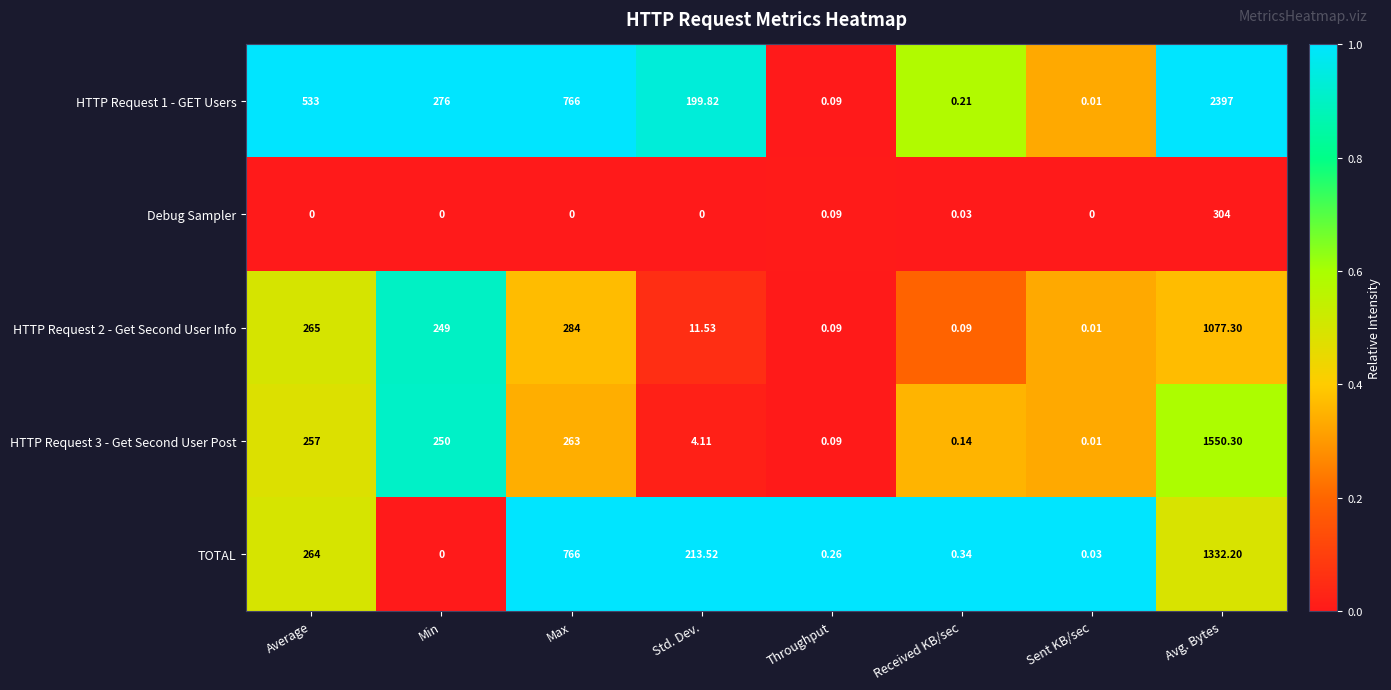

Rank the series by their maximum value, from highest to lowest.

HTTP Request 1 - GET Users, HTTP Request 3 - Get Second User Post, TOTAL, HTTP Request 2 - Get Second User Info, Debug Sampler